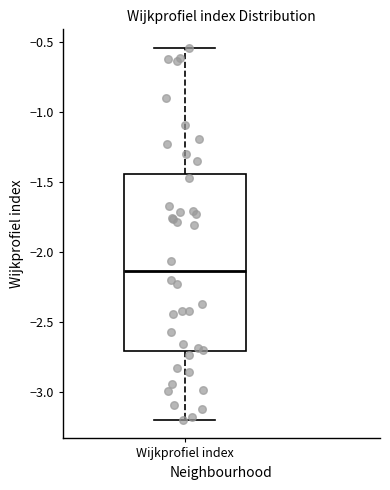

Read this box plot against the y-axis: the position of the median line, the range covered by the box, and the ends of both whiskers. The values are not printed on the chart, so give them approximately, as read against the axis.

median -2.15, box -2.70 to -1.45, whiskers -3.20 to -0.55